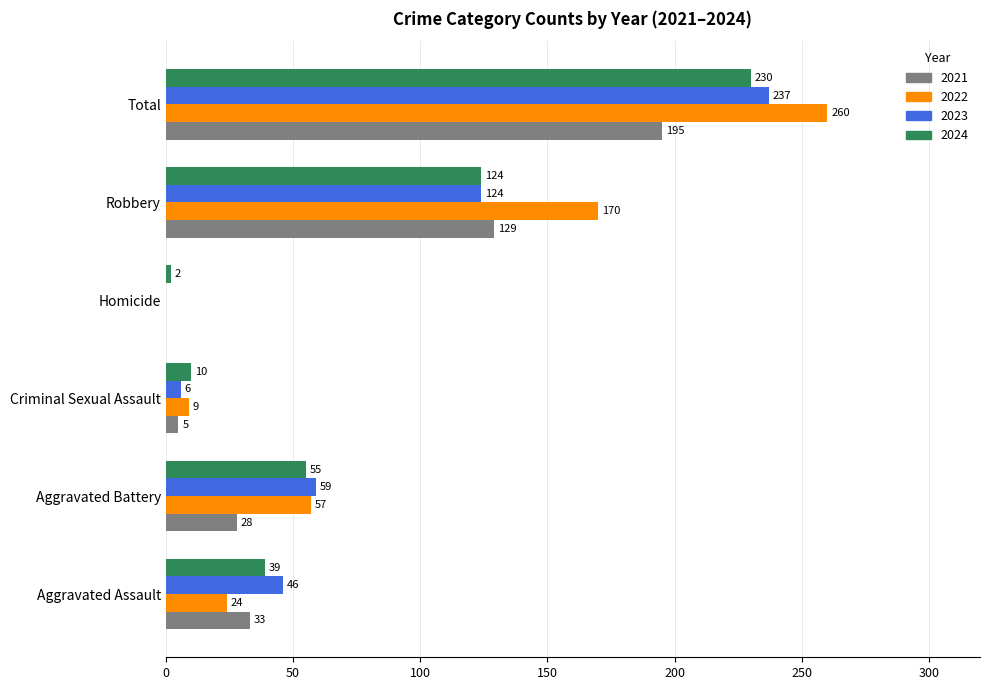

The value of 2023 at Aggravated Assault is 46. True or false?

True